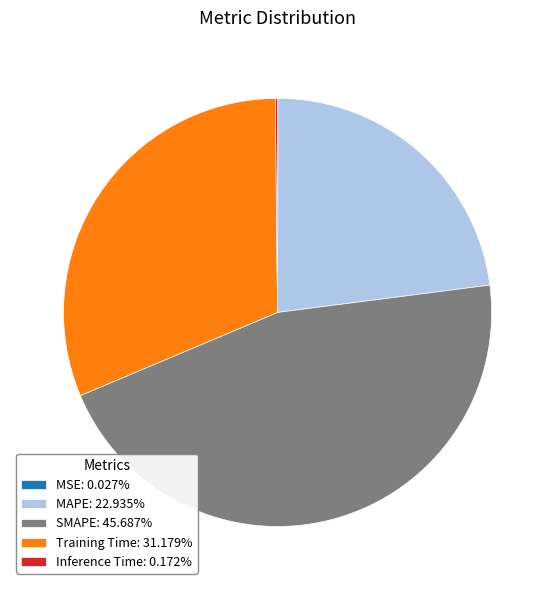

Is it true that MAPE is 18% of the pie?

False